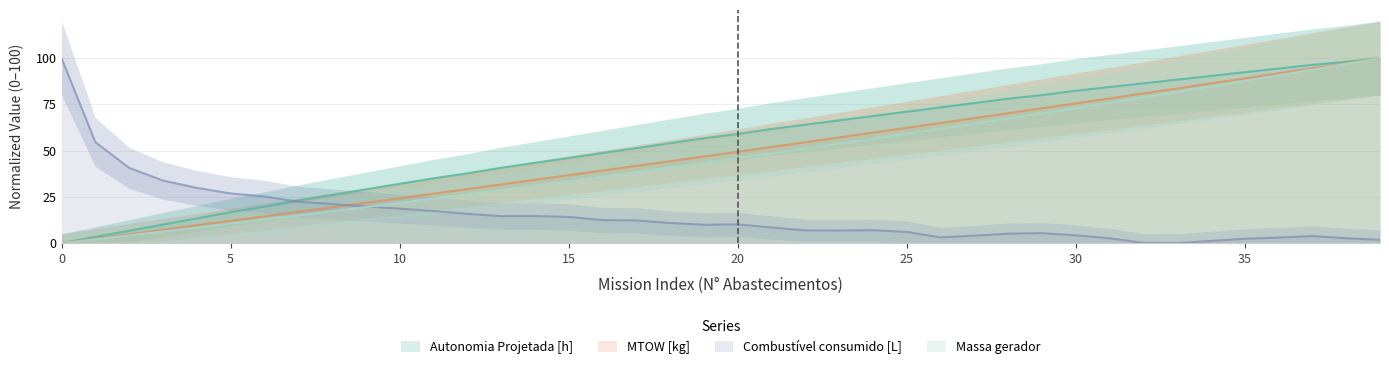

Rank the series by their maximum value, from highest to lowest.

MTOW [kg], Combustível consumido [L], Massa gerador, Autonomia Projetada [h]